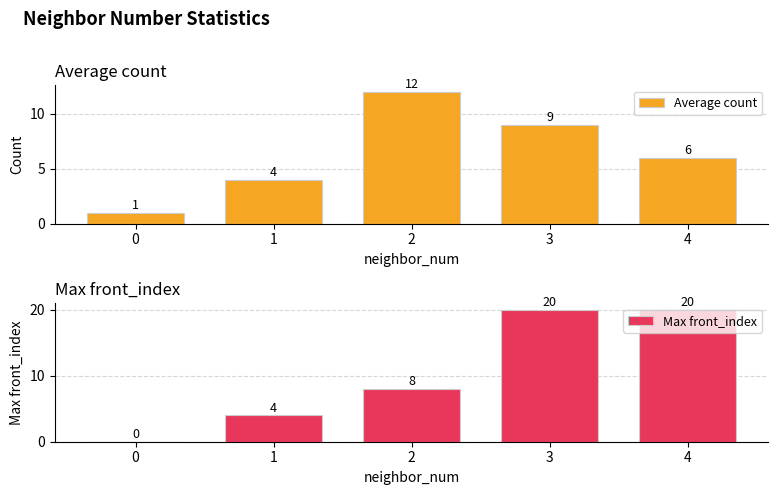

Reading left to right, extract all data points from this chart.

Average count: 1	4	12	9	6
Max front_index: 0	4	8	20	20